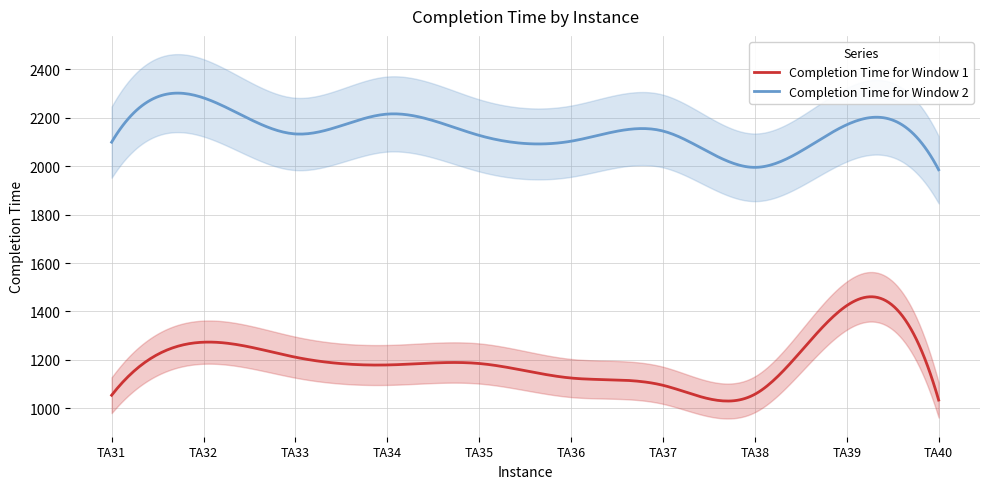

True or false: Completion Time for Window 2 has more than 0 interior local peaks.

True